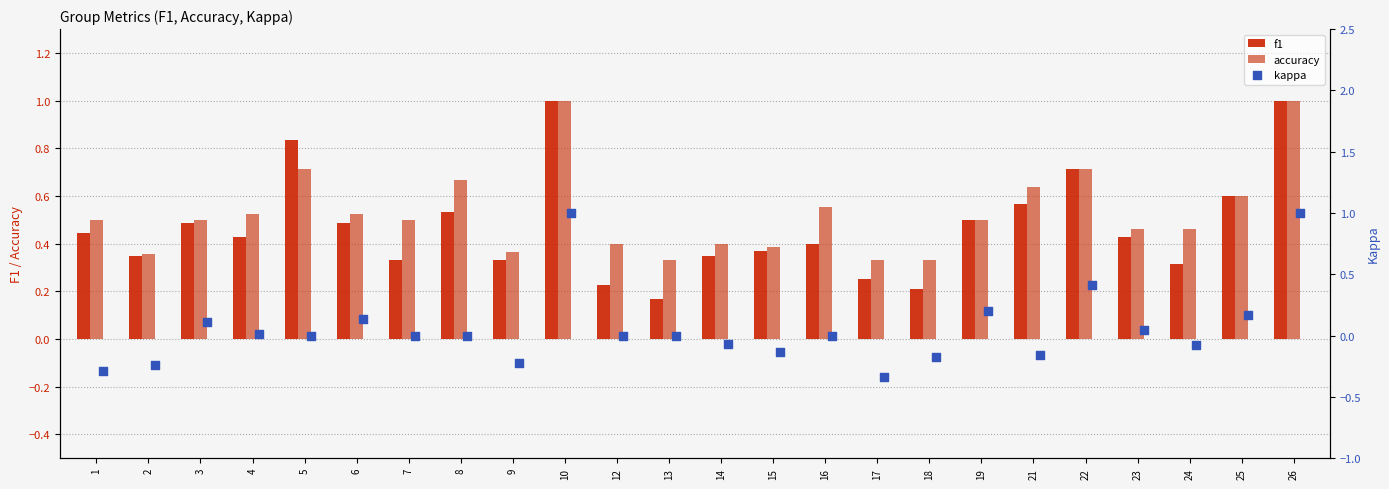

What are all the series names shown in the legend?

f1, accuracy, kappa